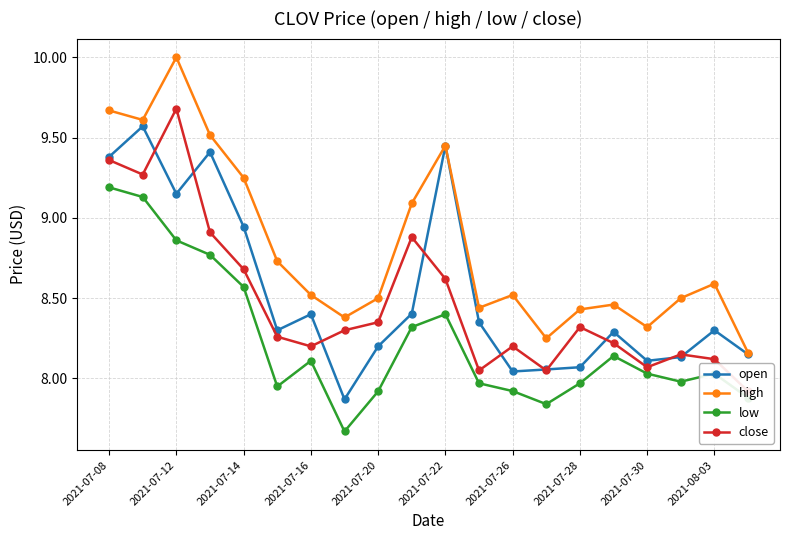

The low series shows 7.9 at 2021-07-26. True or false?

True